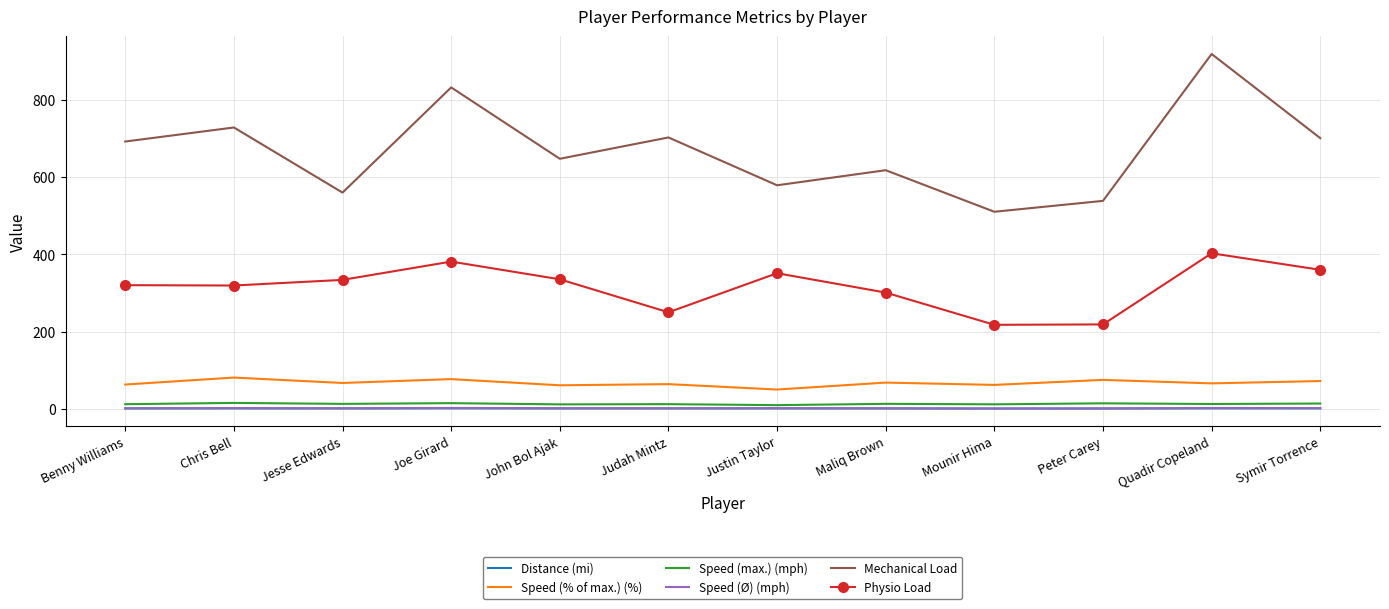

Which series has the largest total across all categories?

Mechanical Load